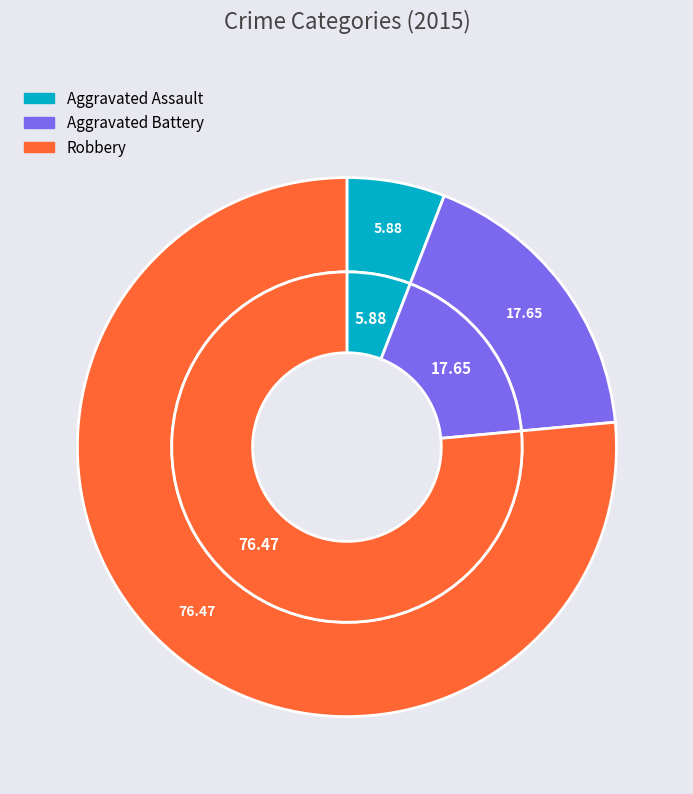

Is Robbery the majority of the pie?

Yes